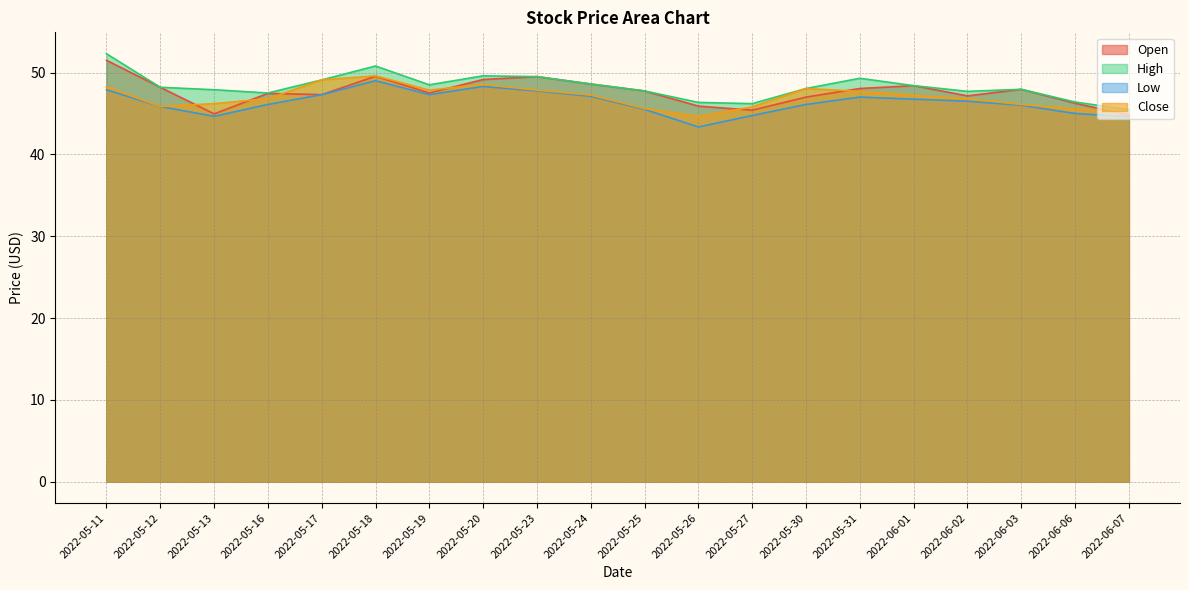

Does the chart display data point markers on the line(s)?

No